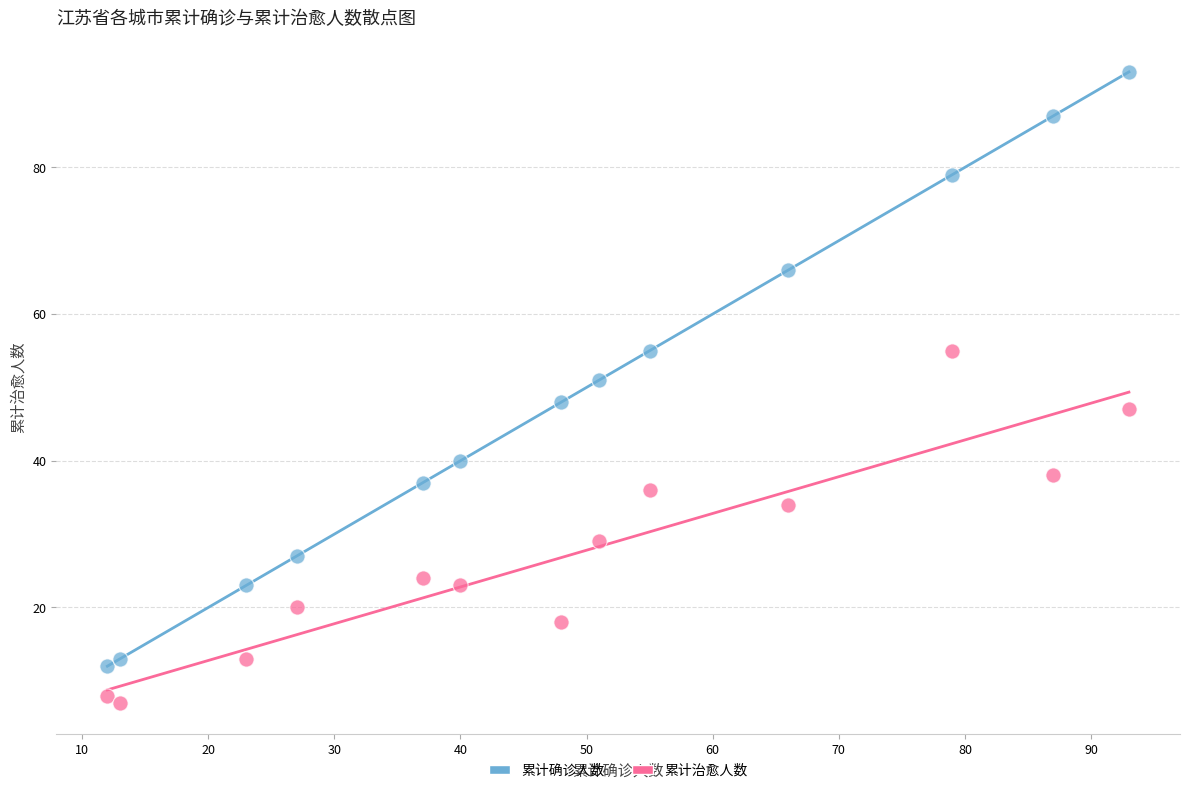

What are all the series names shown in the legend?

累计确诊人数, 累计治愈人数